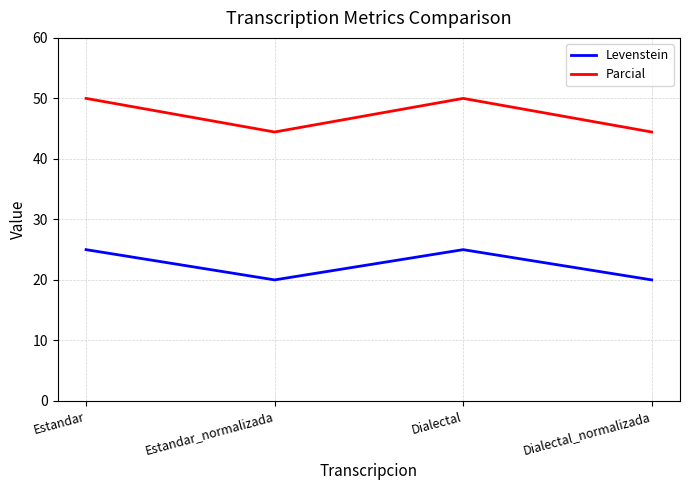

At Dialectal_normalizada, list the series in order from smallest to largest.

Levenstein, Parcial